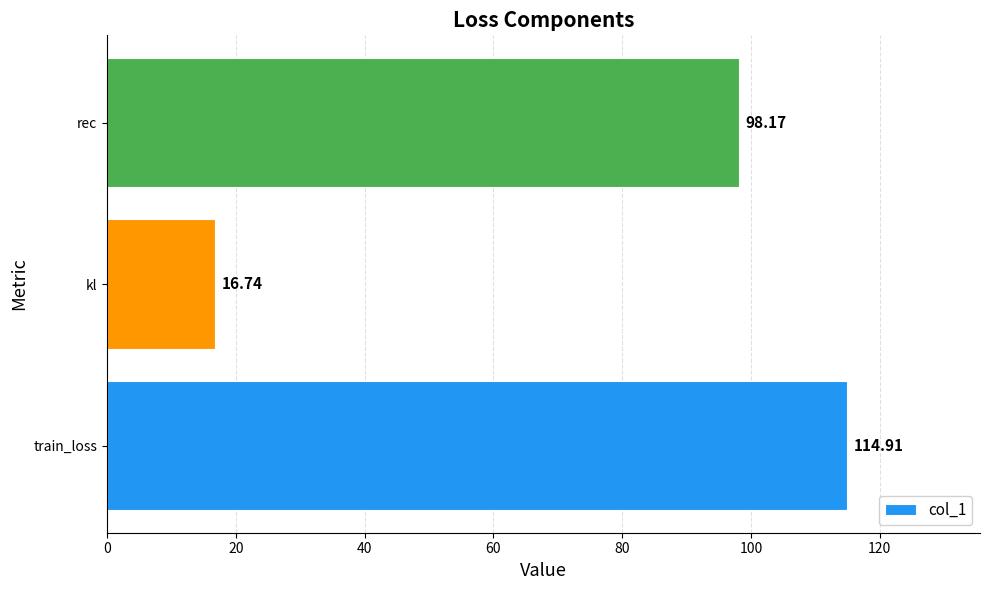

Between train_loss and rec, which is larger?

train_loss